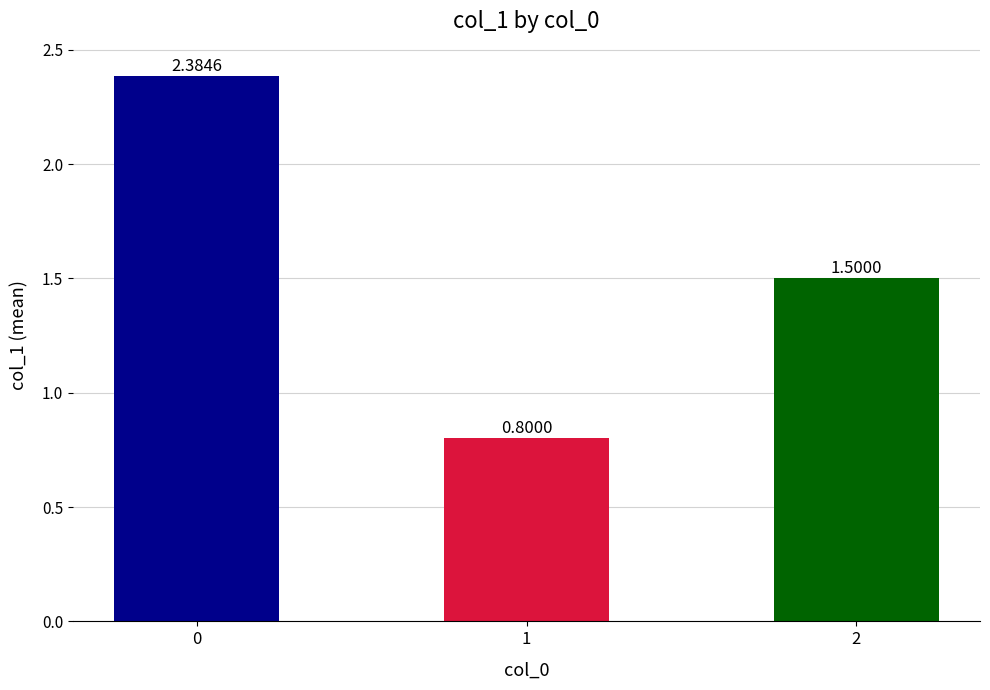

What is the change in value from 0 to 2?

-0.9